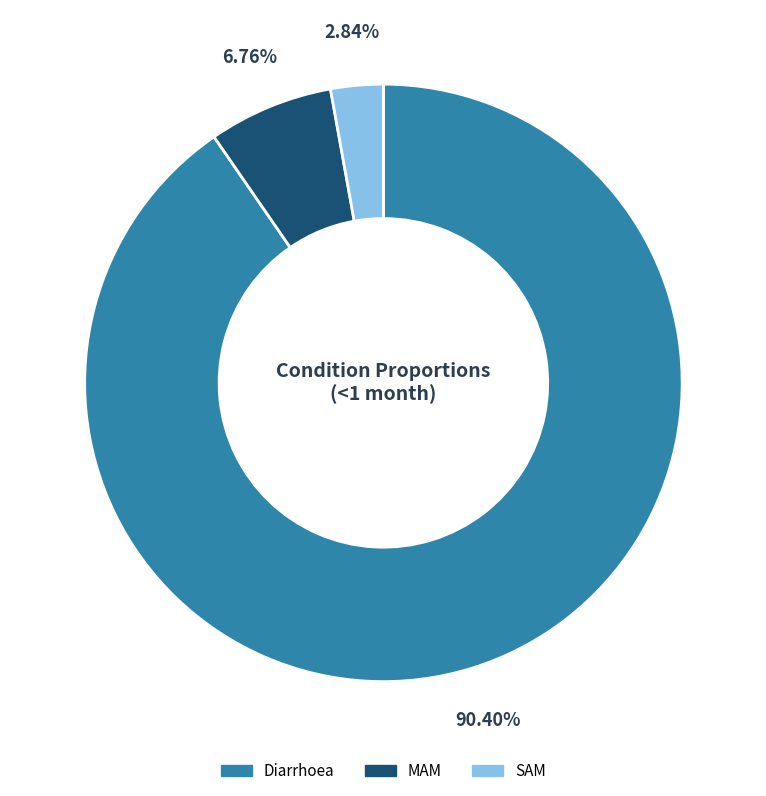

To the nearest percent, what portion does SAM represent?

3%